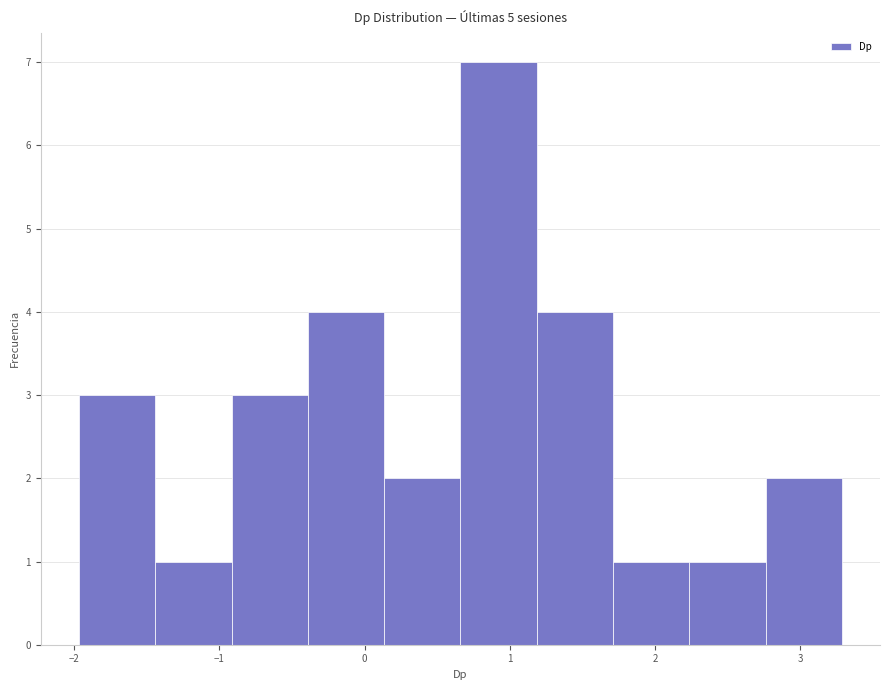

Reading left to right, transcribe this chart: for each bar, give the range it covers on the x-axis and its height. Neither the bar edges nor the heights are printed on the chart, so give them approximately, as read against the axes.

-2.0 to -1.4: 3
-1.4 to -0.9: 1
-0.9 to -0.4: 3
-0.4 to 0.1: 4
0.1 to 0.7: 2
0.7 to 1.2: 7
1.2 to 1.7: 4
1.7 to 2.2: 1
2.2 to 2.8: 1
2.8 to 3.3: 2